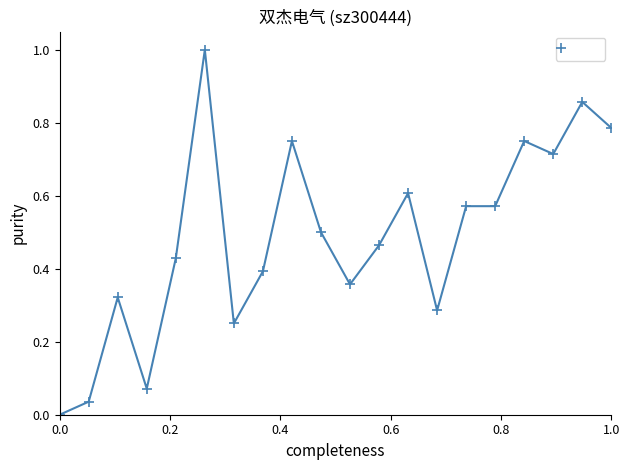

What is the greatest value displayed?

1.0